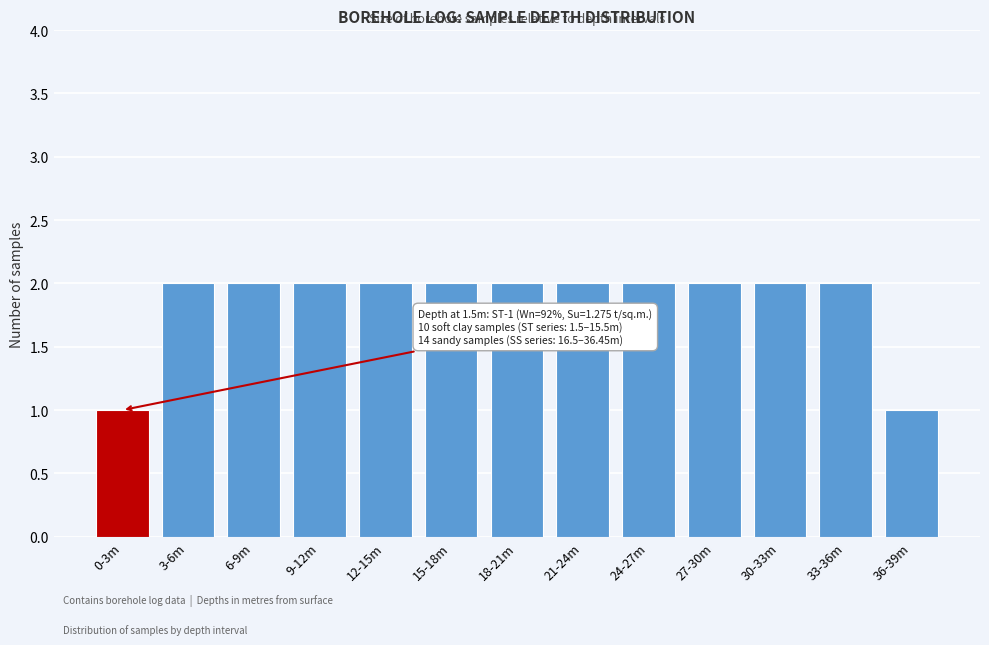

Reading left to right, extract all data points from this chart.

0-3m=1	3-6m=2	6-9m=2	9-12m=2	12-15m=2	15-18m=2	18-21m=2	21-24m=2	24-27m=2	27-30m=2	30-33m=2	33-36m=2	36-39m=1